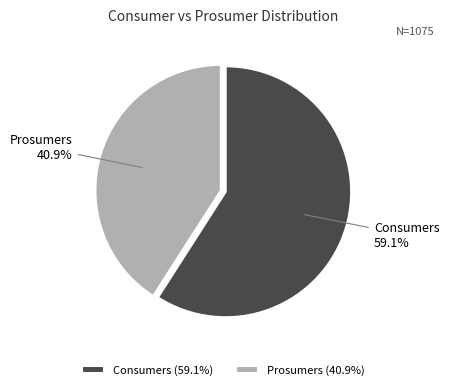

Which has a higher value, Consumers or Prosumers?

Consumers